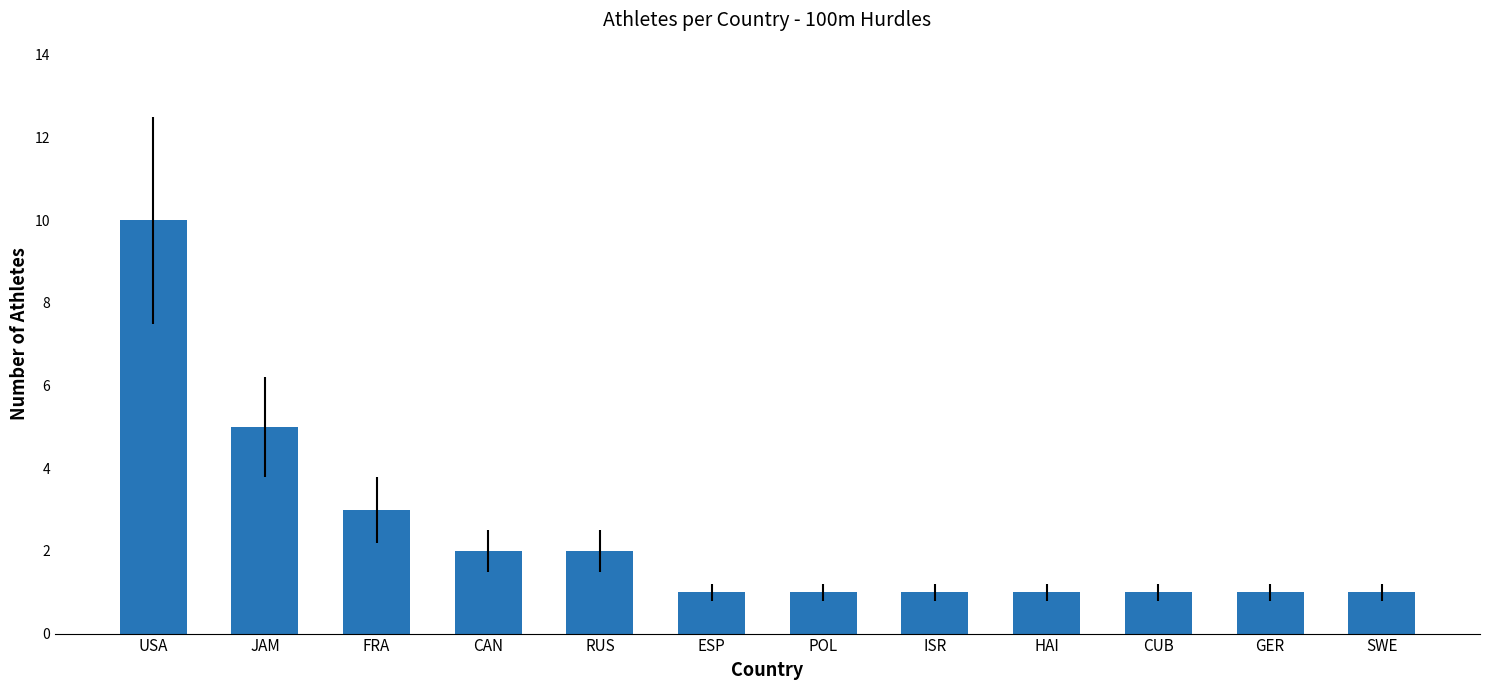

What is the difference between the maximum and minimum values?

9